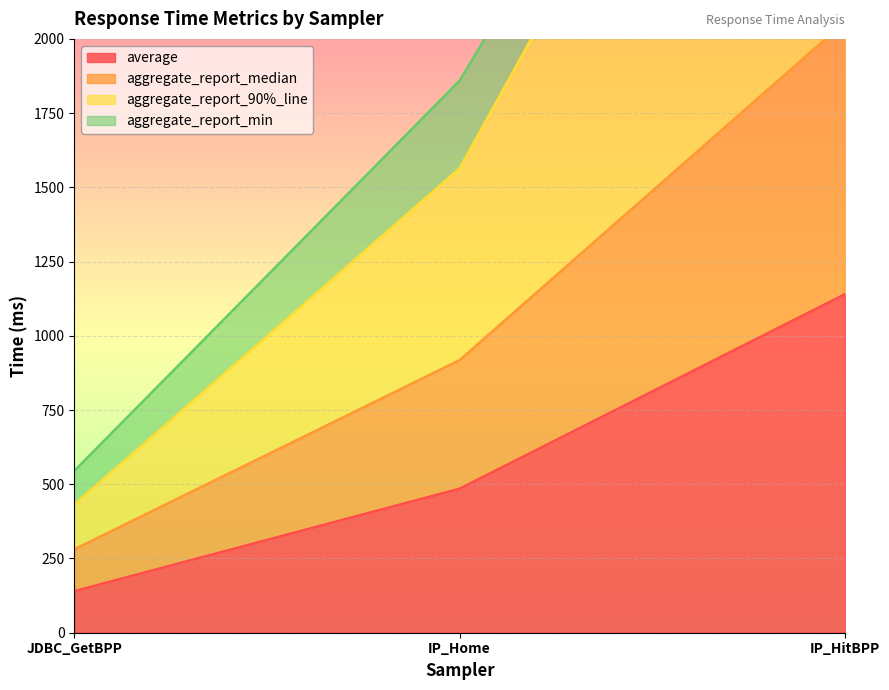

What position from the left is IP_Home?

2